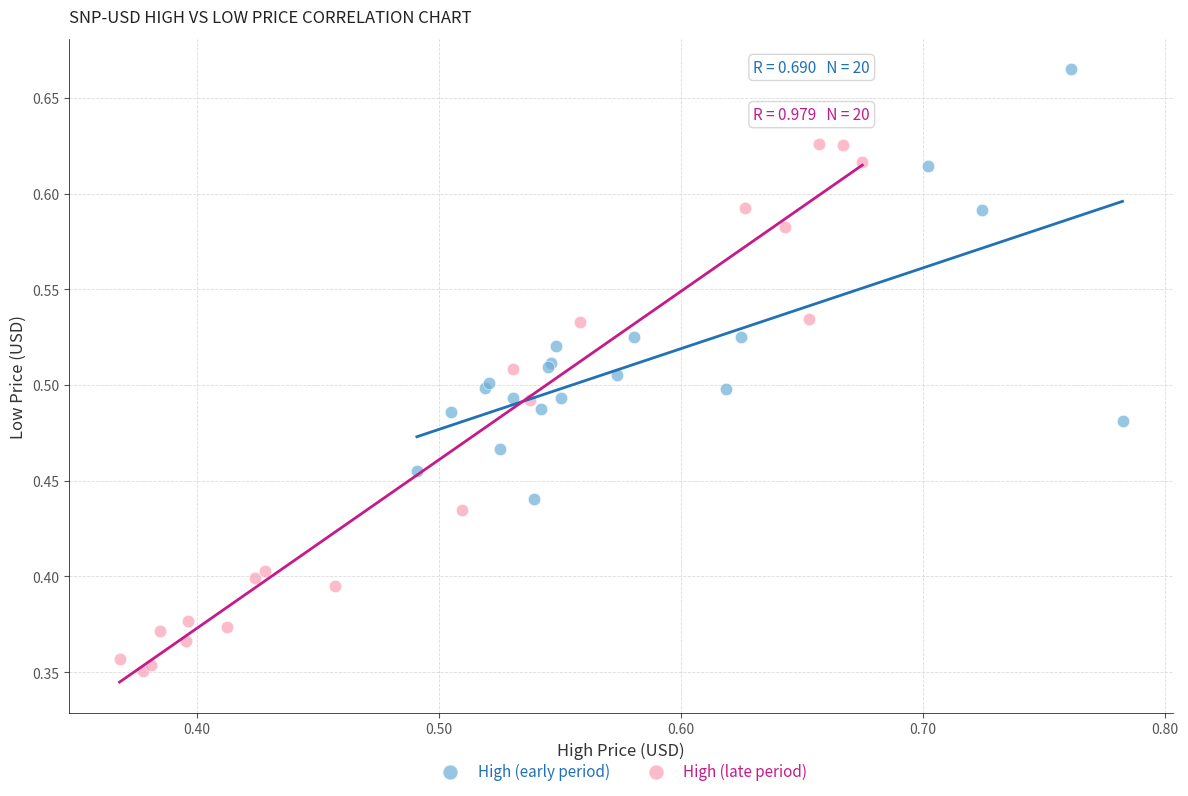

Which series has the widest spread of Y values?

High (late period)